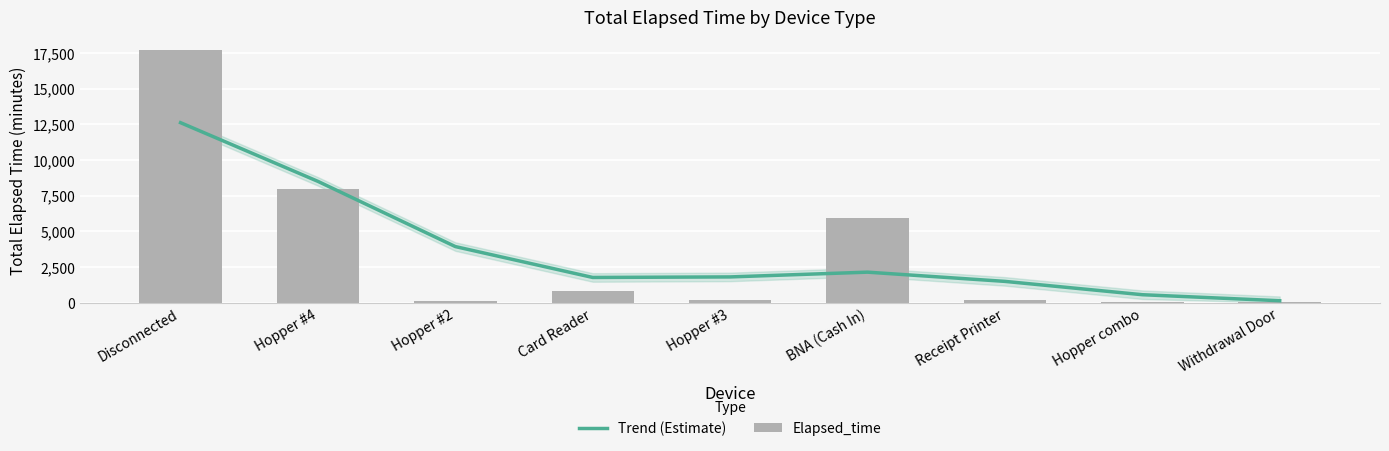

What is the difference between the highest and lowest values at Hopper #4?

512